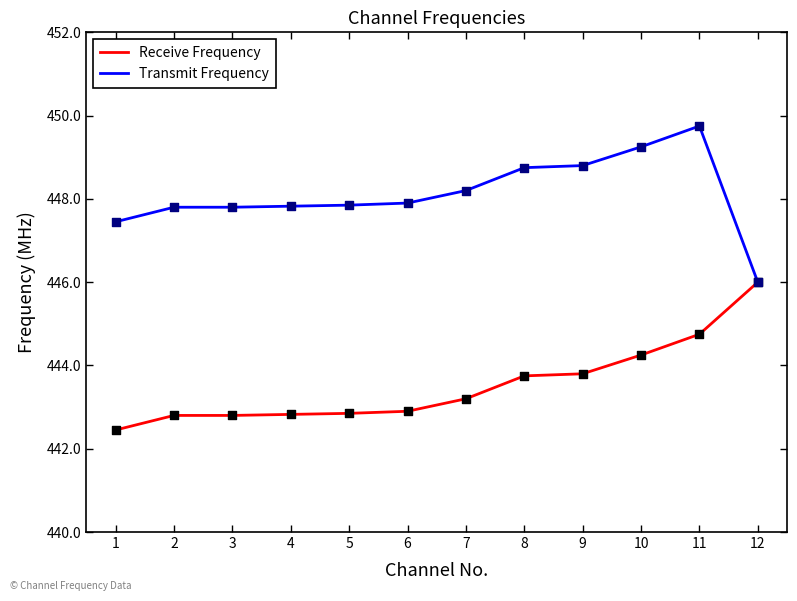

What is the difference between the highest and lowest values at 6?

5.0